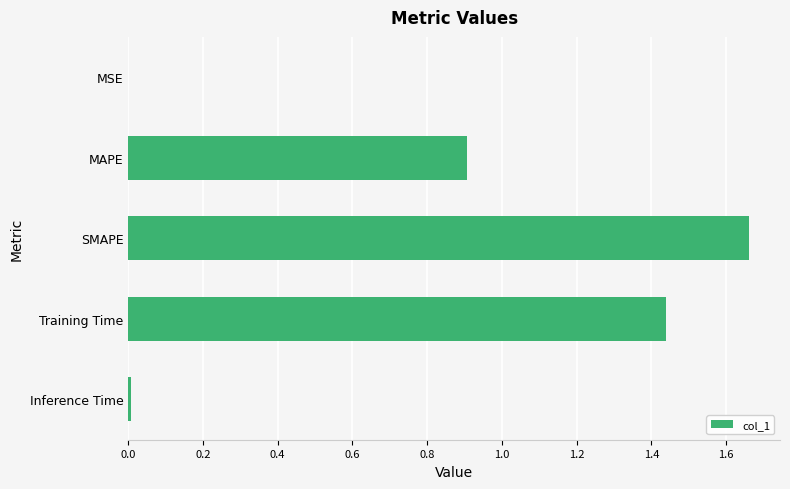

True or false: the data shows 0.3 at Training Time.

False